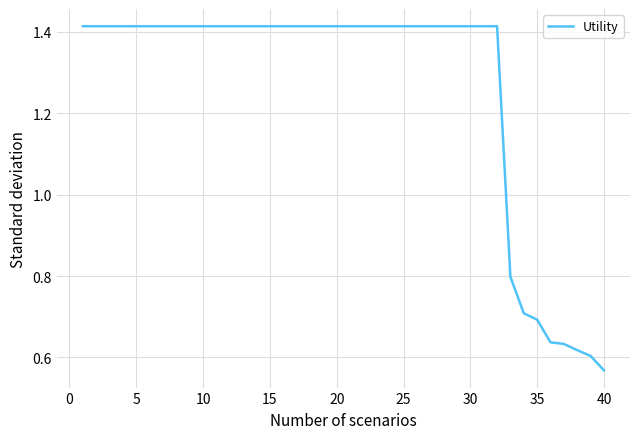

What is the difference between the maximum and minimum values?

0.8